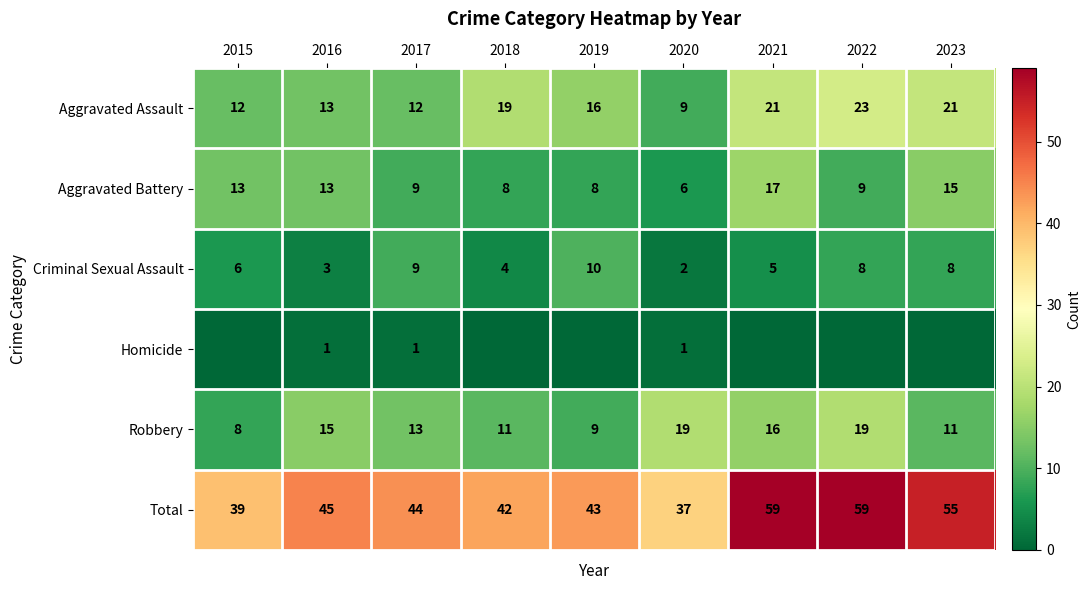

What is the difference between the Aggravated Battery values at 2020 and 2019?

2